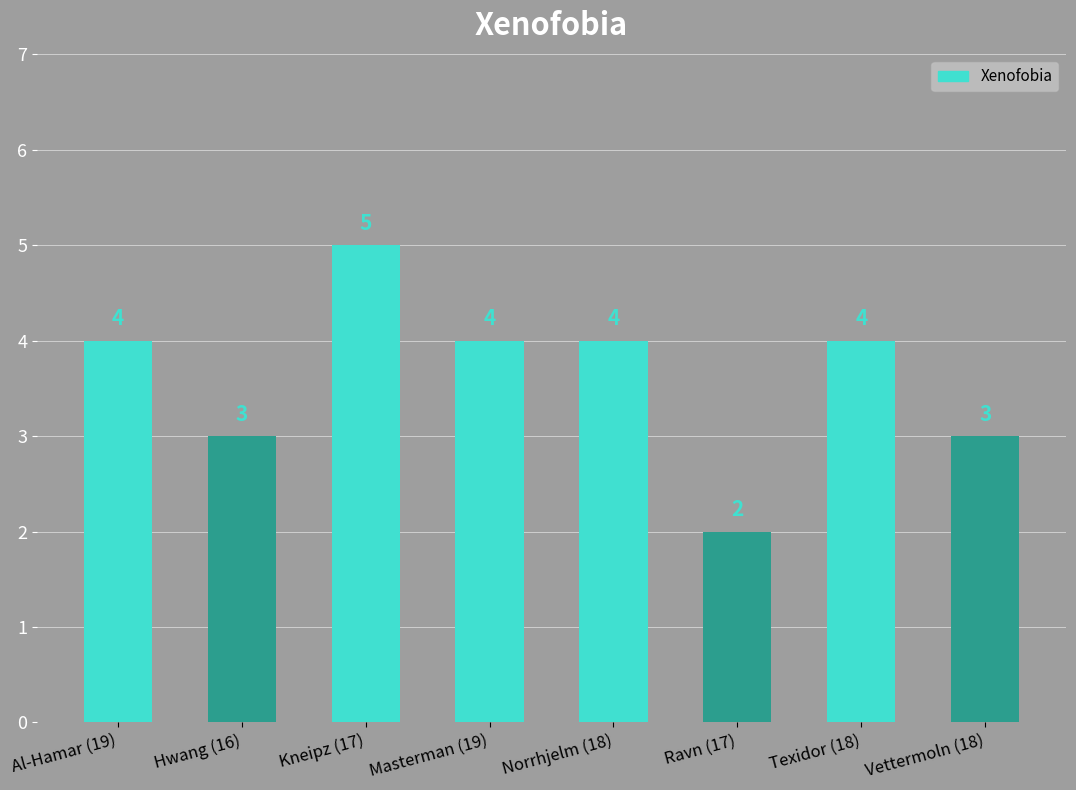

The value at Norrhjelm (18) is 6. True or false?

False